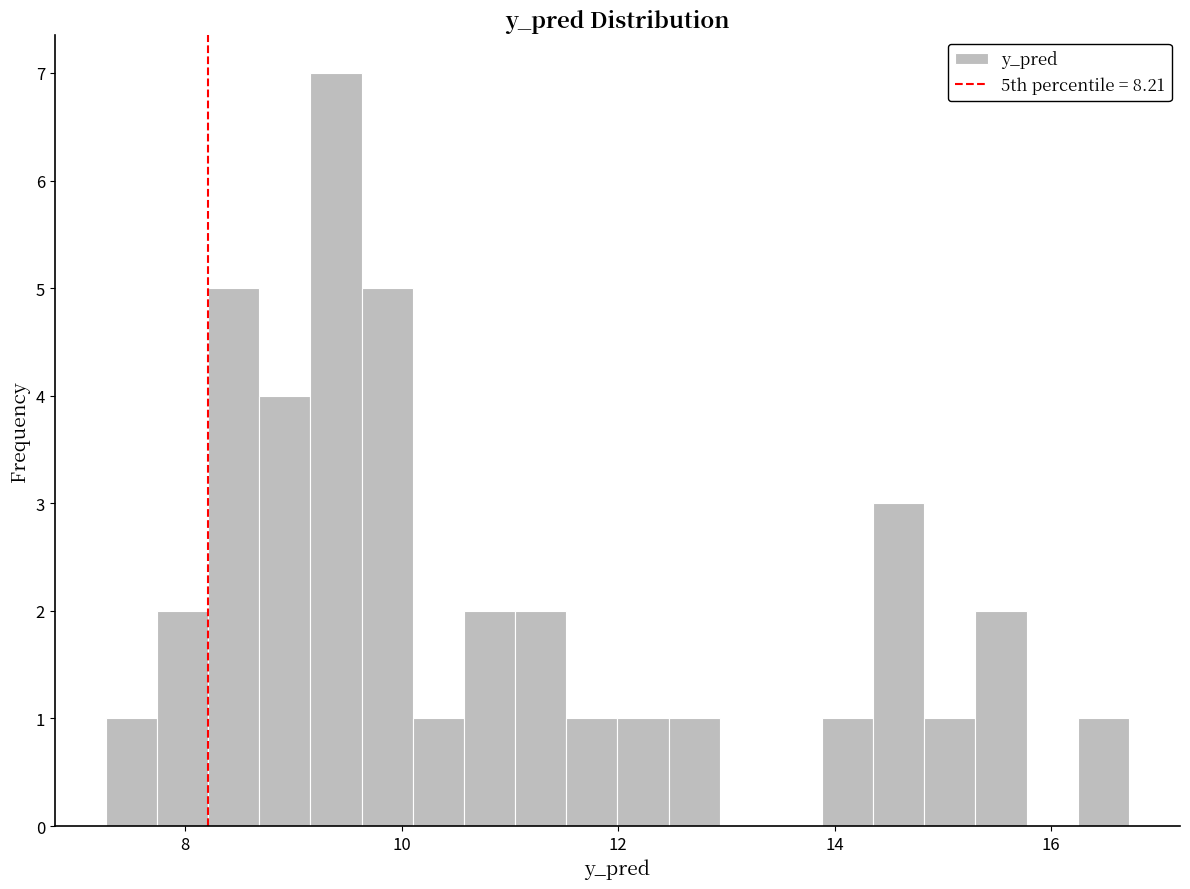

Around what value on the x-axis is the tallest bar? Give the approximate position of its centre, as read against the axis.

9.4